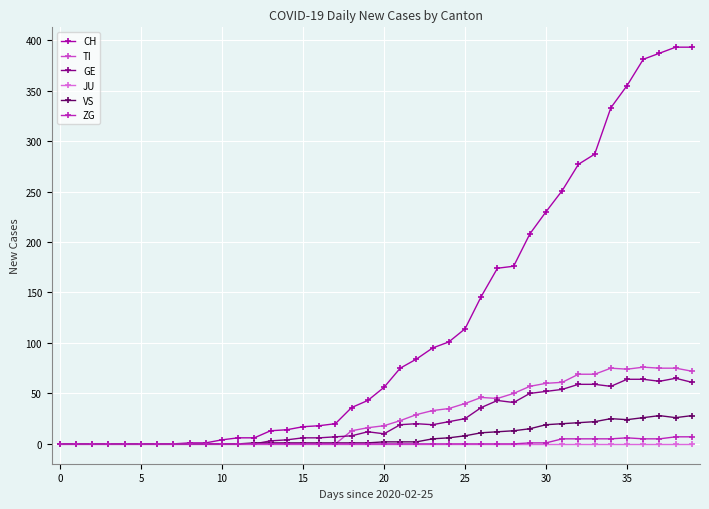

What is the maximum value for GE?

65